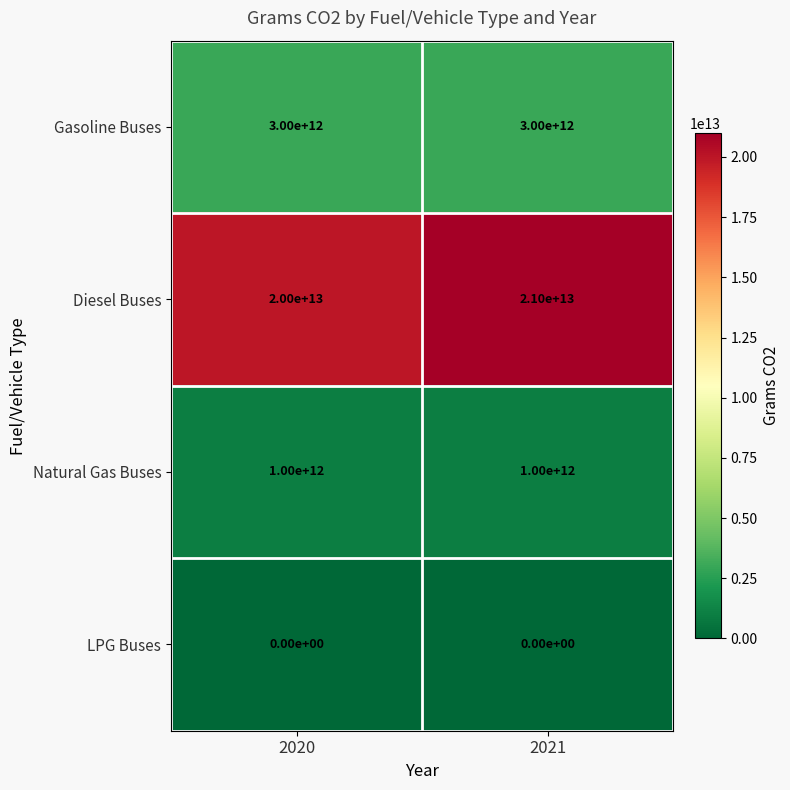

Rank the series at 2020 from highest to lowest value.

Diesel Buses, Gasoline Buses, Natural Gas Buses, LPG Buses